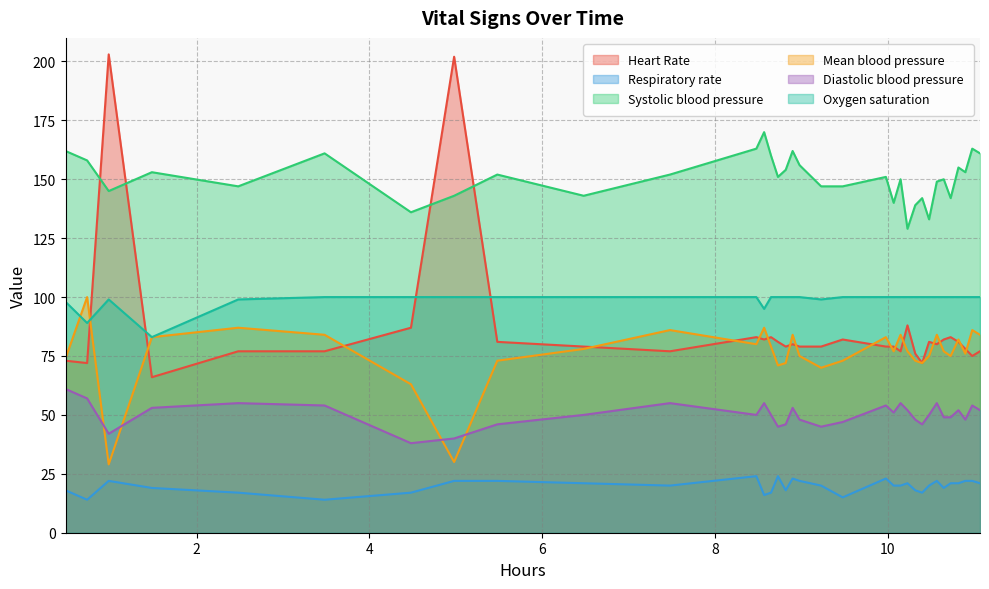

Reading left to right, transcribe all the data shown in this chart.

Heart Rate: 73	72	203	66	77	77	87	202	81	79	77	83	82	83	81	79	80	79	79	82	79	79	77	88	76	72	81	80	82	83	81	78	75	77
Respiratory rate: 18	14	22	19	17	14	17	22	22	21	20	24	16	17	24	18	23	22	20	15	23	20	20	21	18	17	20	22	19	21	21	22	22	21
Systolic blood pressure: 162	158	145	153	147	161	136	143	152	143	152	163	170	160	151	154	162	156	147	147	151	140	150	129	139	142	133	149	150	142	155	153	163	161
Mean blood pressure: 74	100	29	83	87	84	63	30	73	78	86	80	87	79	71	72	84	75	70	73	83	77	84	77	73	72	75	84	77	75	82	76	86	84
Diastolic blood pressure: 61	57	42	53	55	54	38	40	46	50	55	50	55	50	45	46	53	48	45	47	54	51	55	52	48	46	50	55	49	49	52	48	54	52
Oxygen saturation: 98	89	99	83	99	100	100	100	100	100	100	100	95	100	100	100	100	100	99	100	100	100	100	100	100	100	100	100	100	100	100	100	100	100